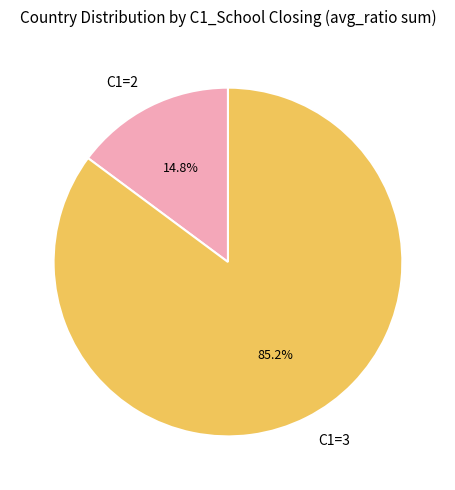

Which category has the biggest portion of the pie?

C1=3